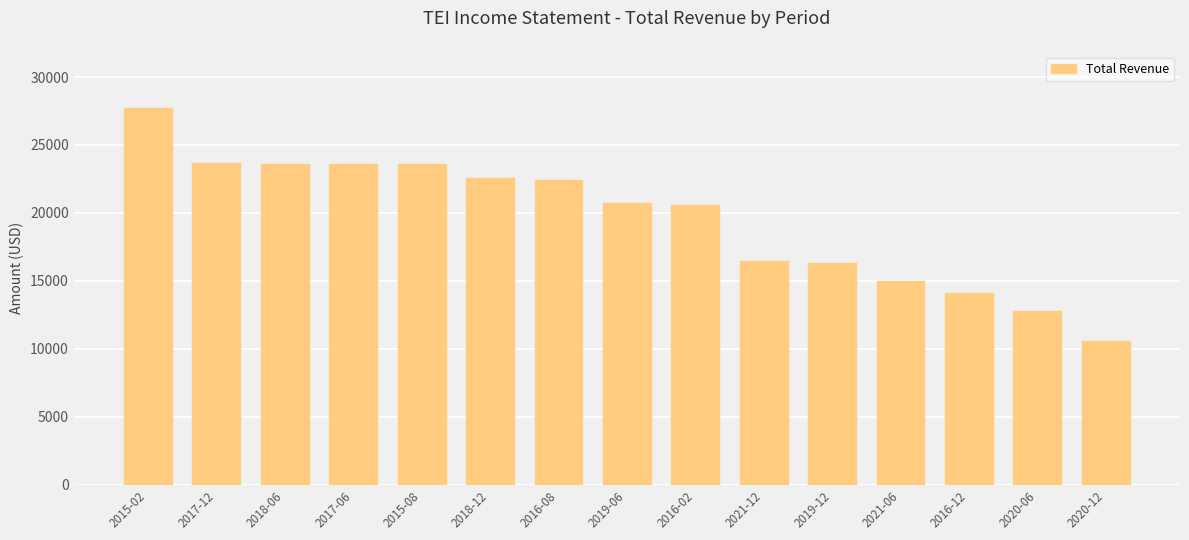

How many data points does each series have?

15